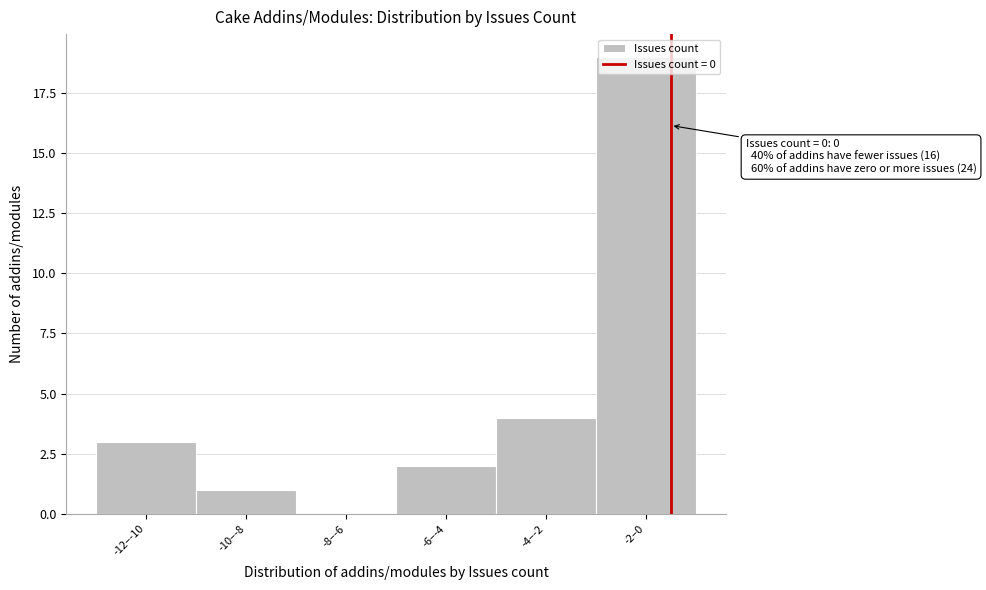

What is the change in value from -8–-6 to -2–0?

+19